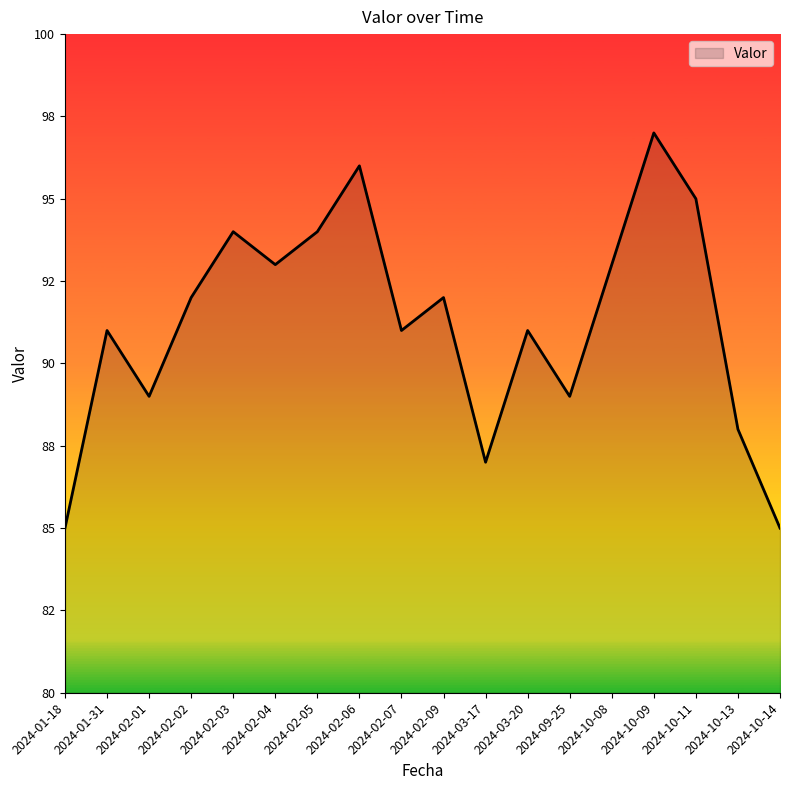

What is the label of the 1st point from the left?

2024-01-18